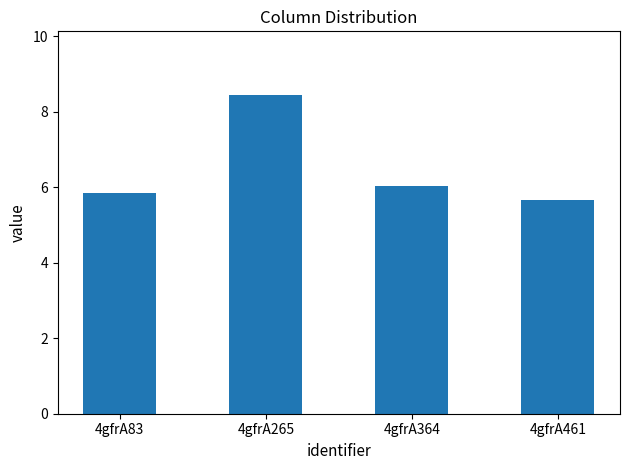

Reading left to right, what are all the values shown in this chart?

5.9	8.4	6.0	5.7